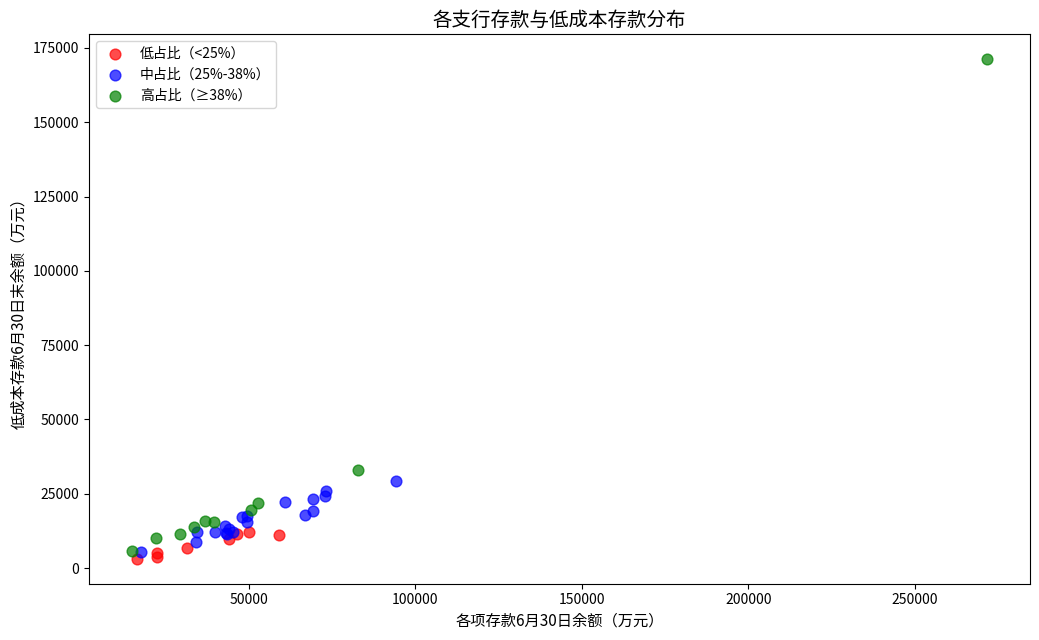

Which series contains the highest Y value?

高占比（≥38%）